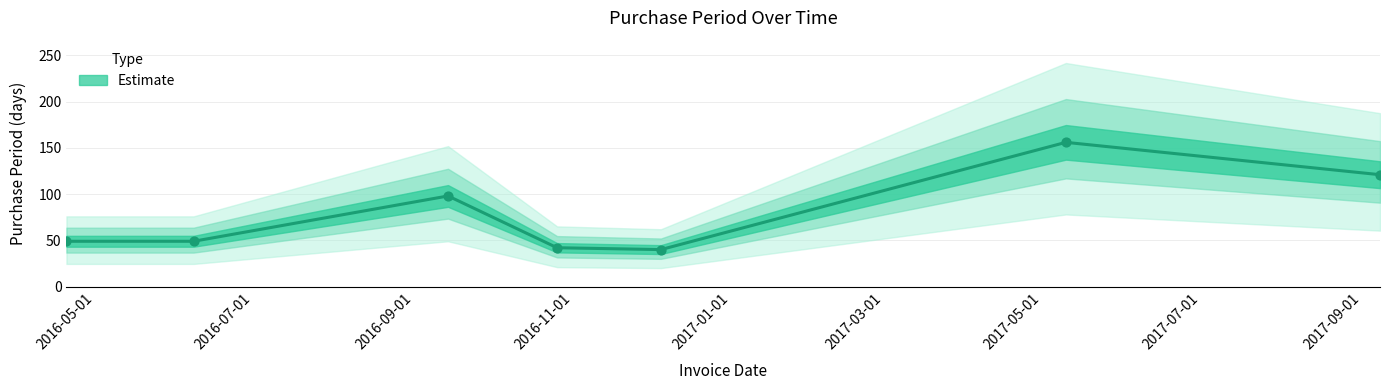

Approximately how many times larger is the value at 2017-05-10 compared to 2016-06-08?

3.2